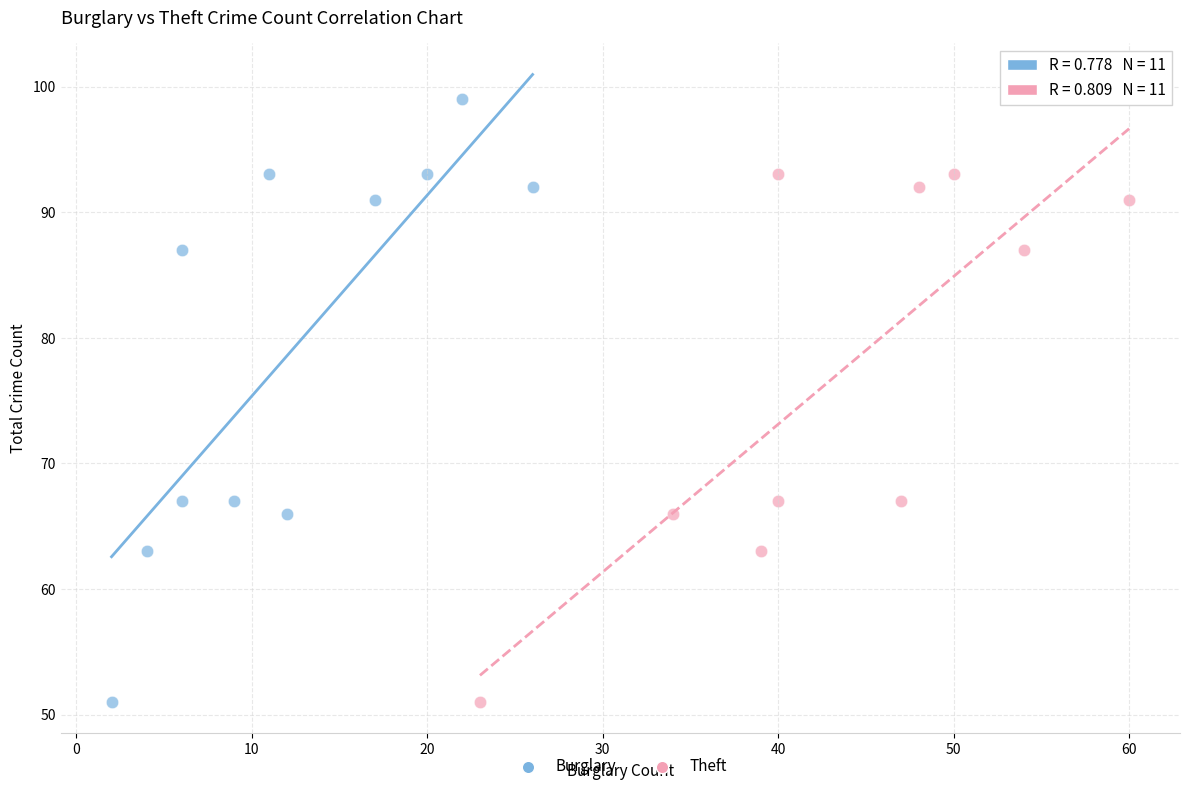

What are all the series names shown in the legend?

Burglary, Theft